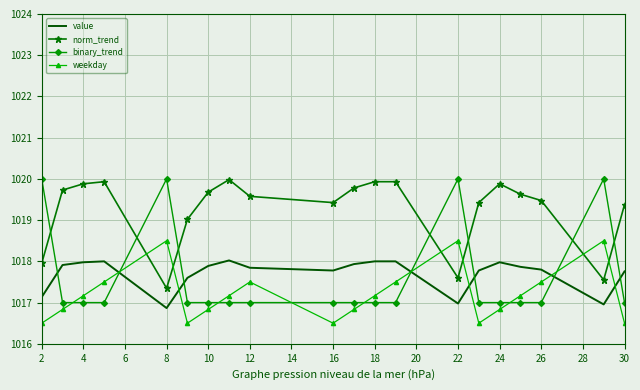

What are all the series names shown in the legend?

value, norm_trend, binary_trend, weekday